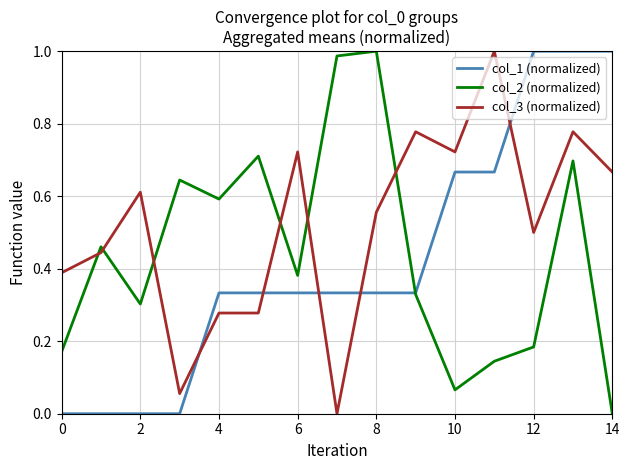

Which series ends up on top after the final intersection of col_2 (normalized) and col_3 (normalized)?

col_3 (normalized)